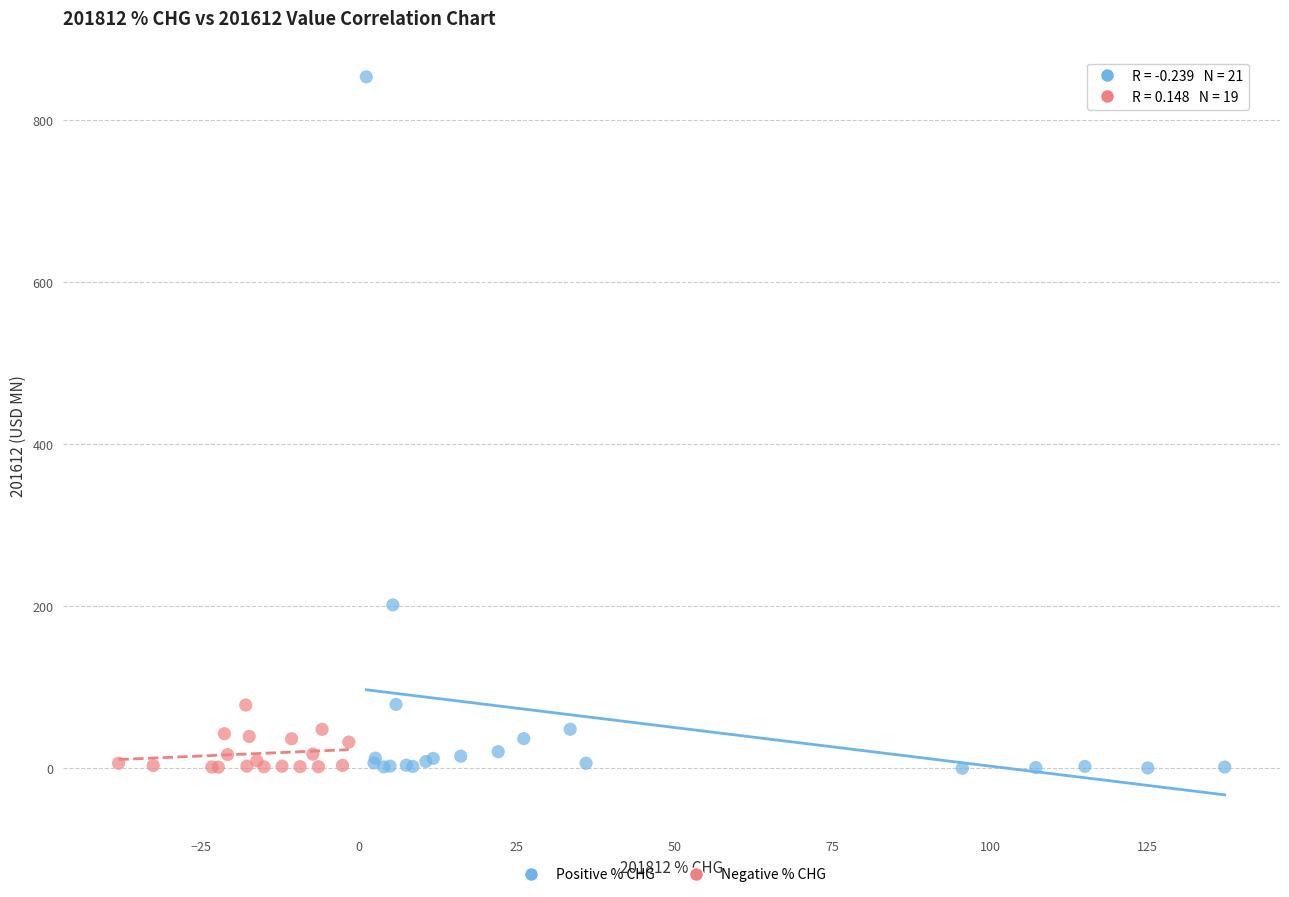

What are all the series names shown in the legend?

Positive % CHG, Negative % CHG